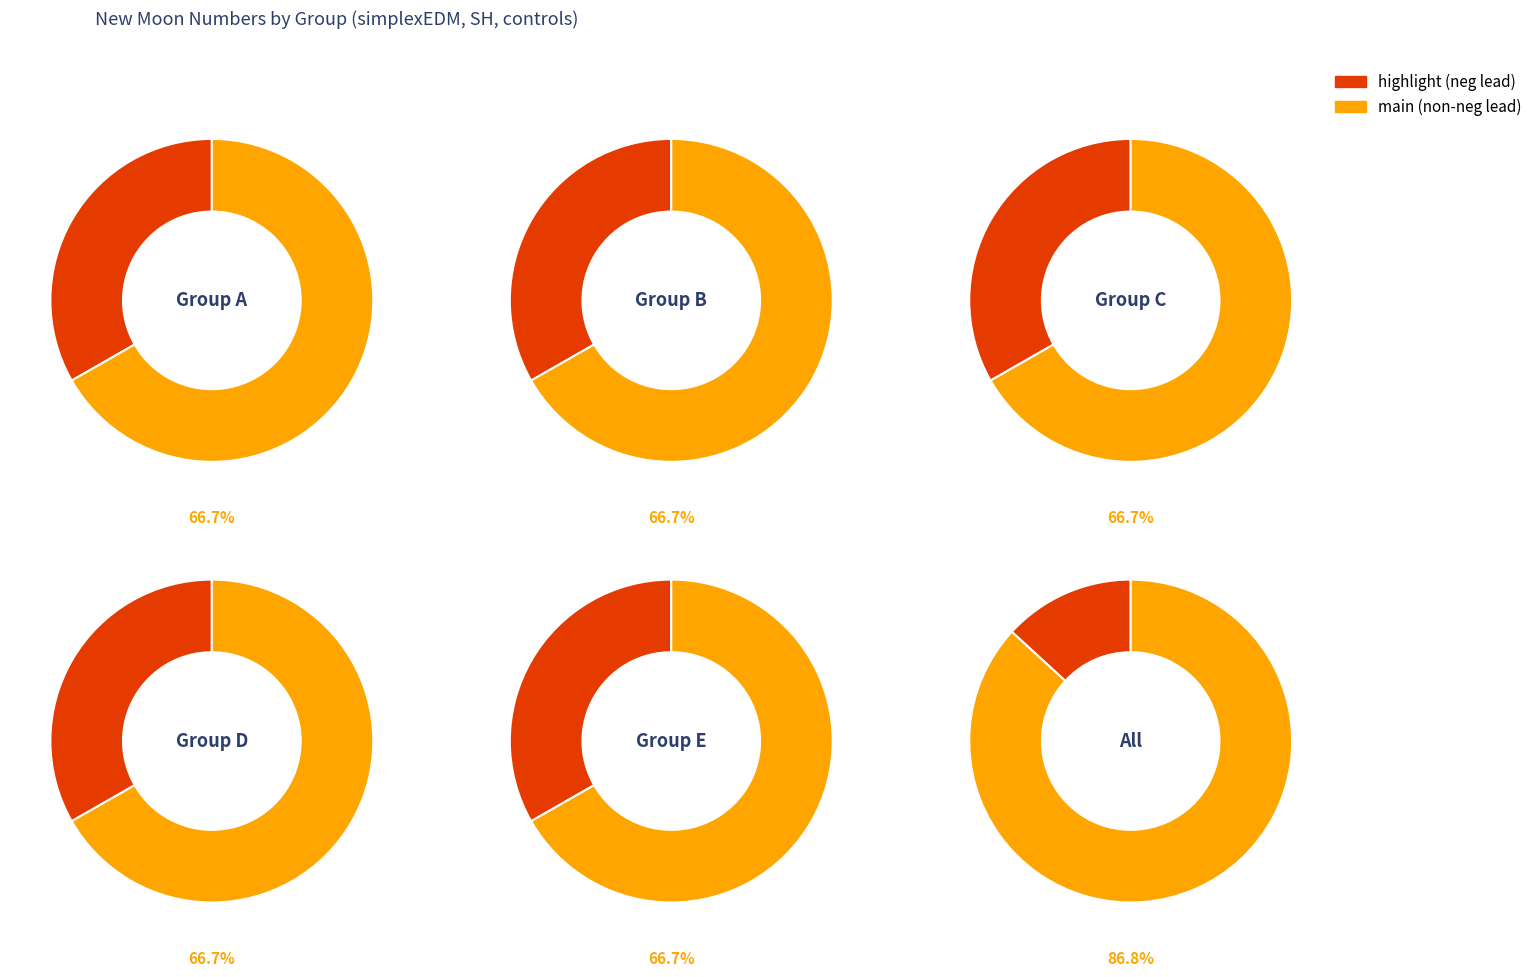

Does 9 represent more than half of the total?

No